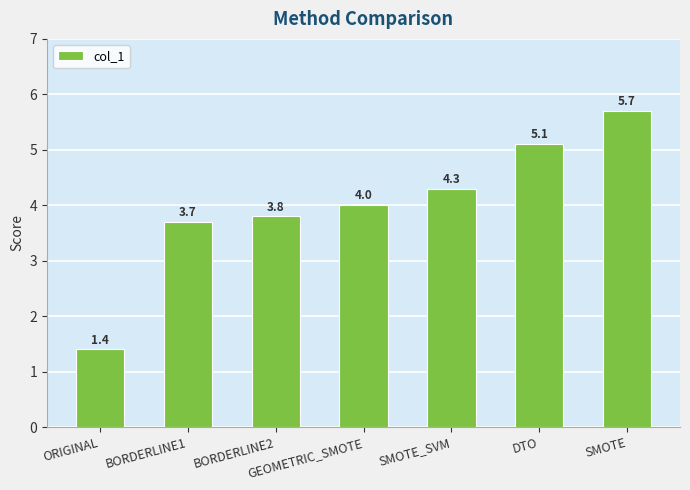

What is the difference between the values at SMOTE_SVM and BORDERLINE2?

0.5